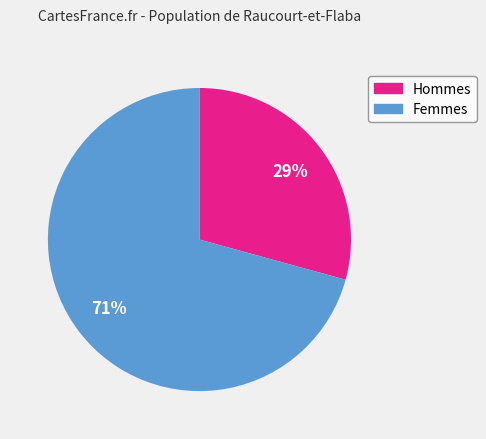

Is there any slice that represents more than half of the pie?

Yes